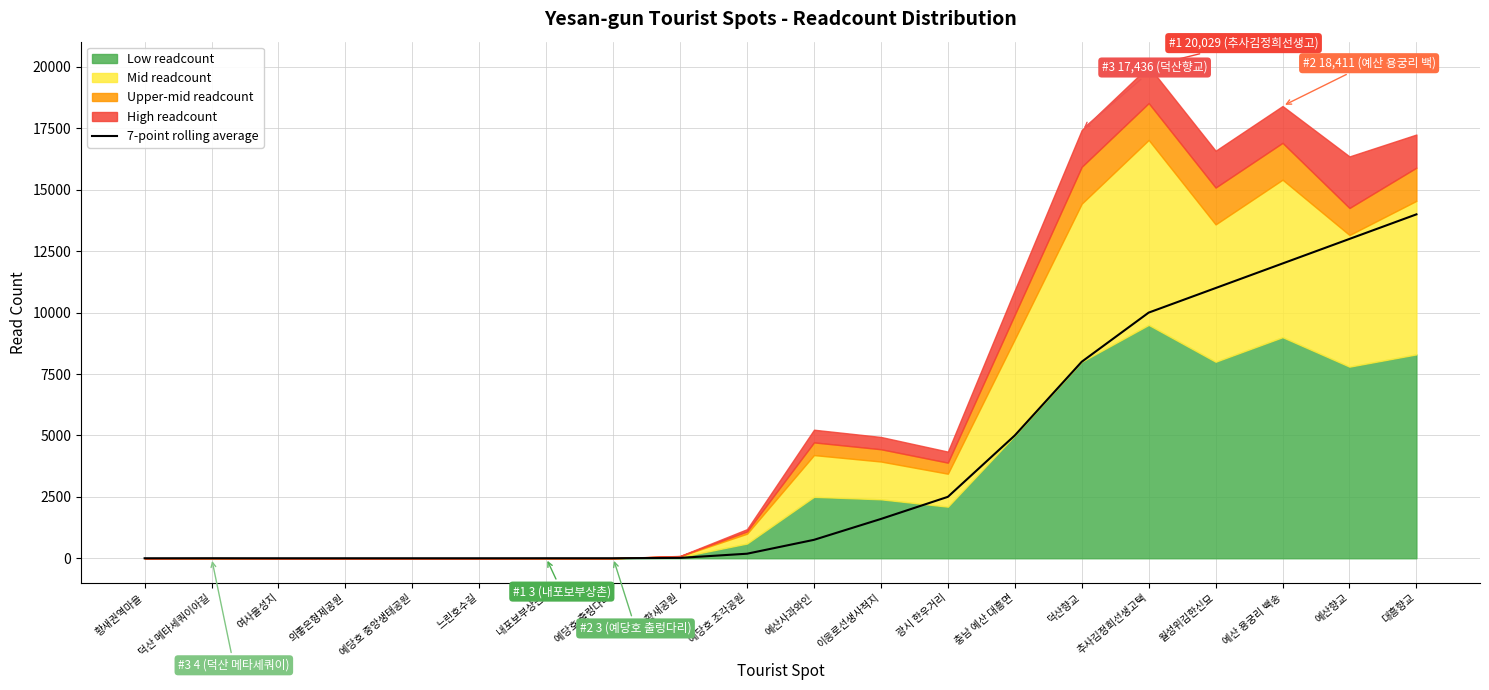

What is the label of the 13th point from the left?

광시 한우거리